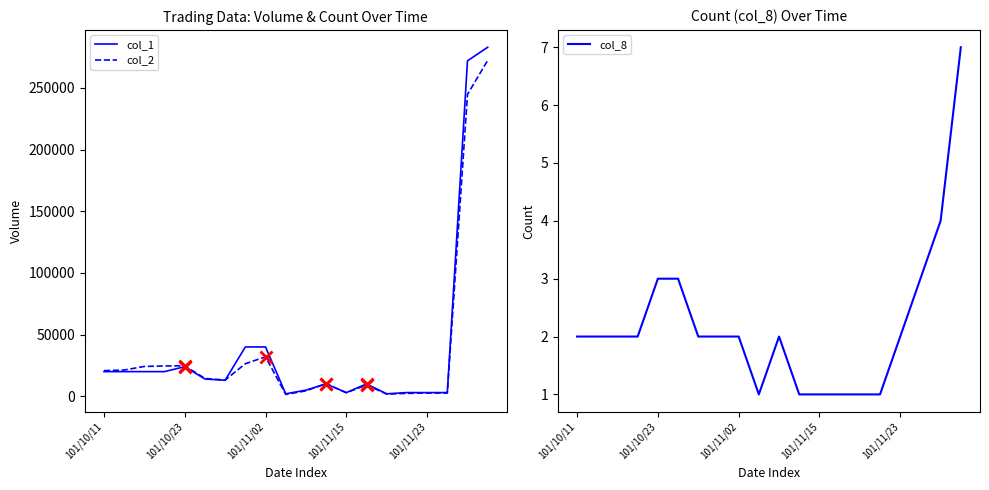

How many values in the col_8 series are below 2?

6